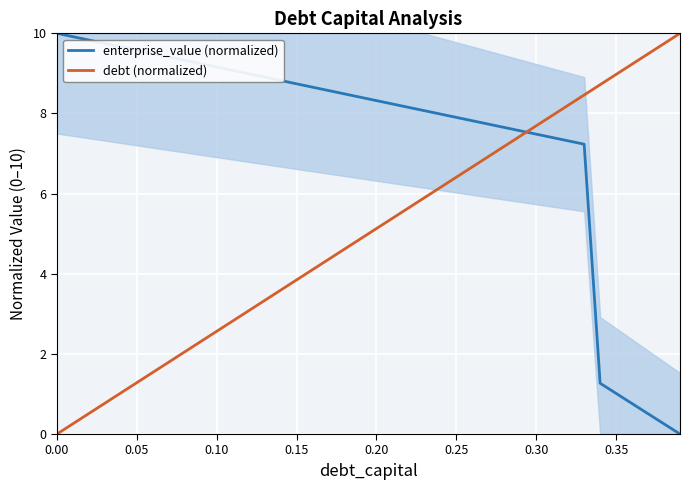

How many intersections are there between debt (normalized) and enterprise_value (normalized)?

1